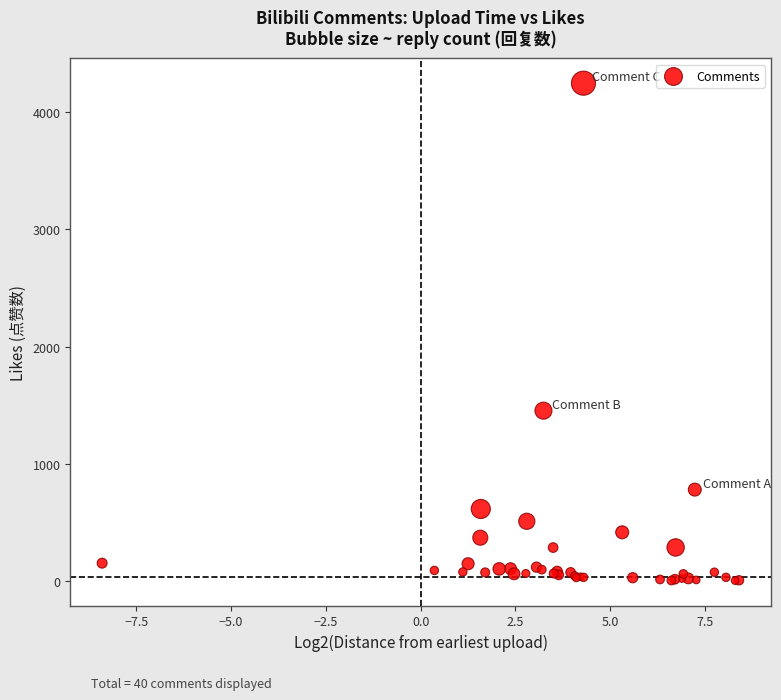

What Y value in the scatter plot is closest to 2126?

1455